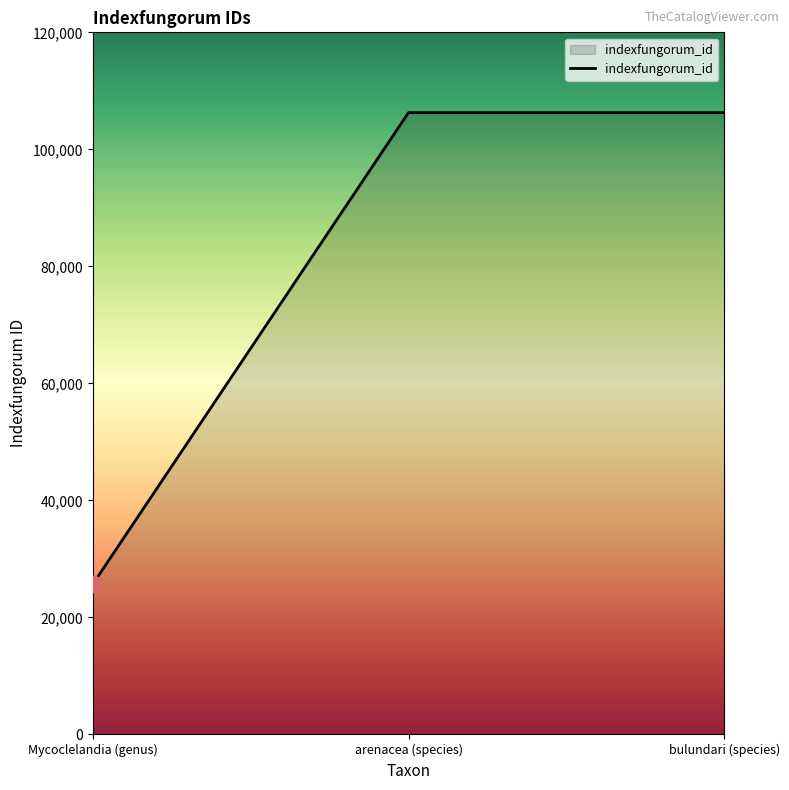

Is it true that the value at bulundari (species) is 106279?

True